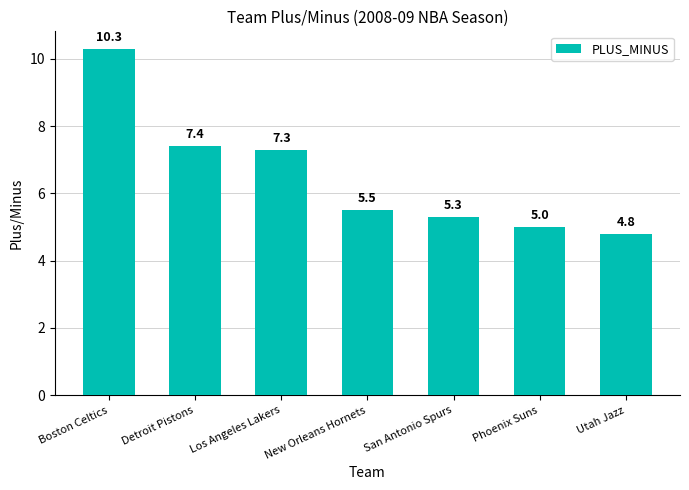

List the labels in order of value, smallest first.

Utah Jazz, Phoenix Suns, San Antonio Spurs, New Orleans Hornets, Los Angeles Lakers, Detroit Pistons, Boston Celtics